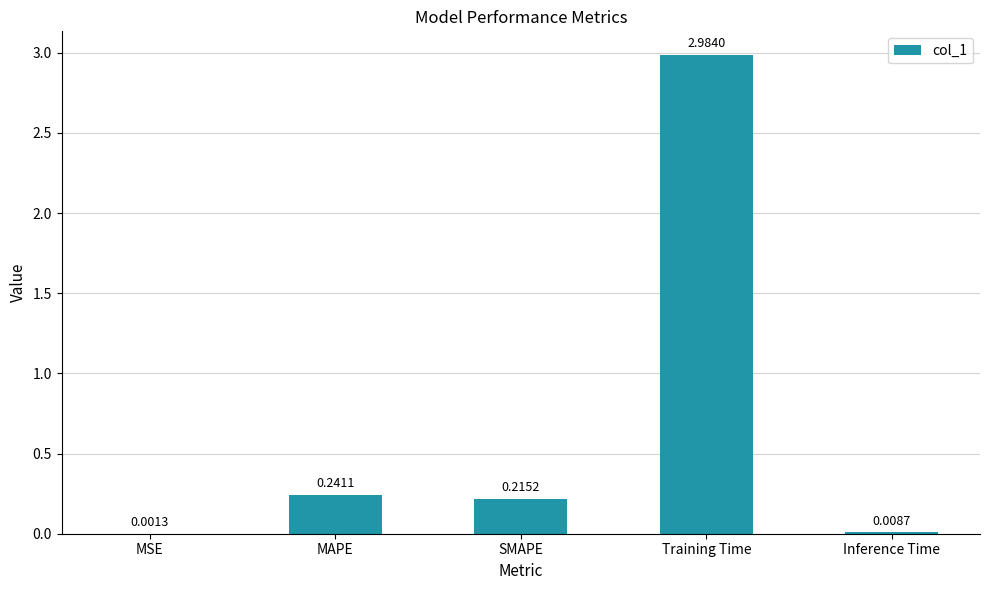

Does the chart contain stacked bars?

No